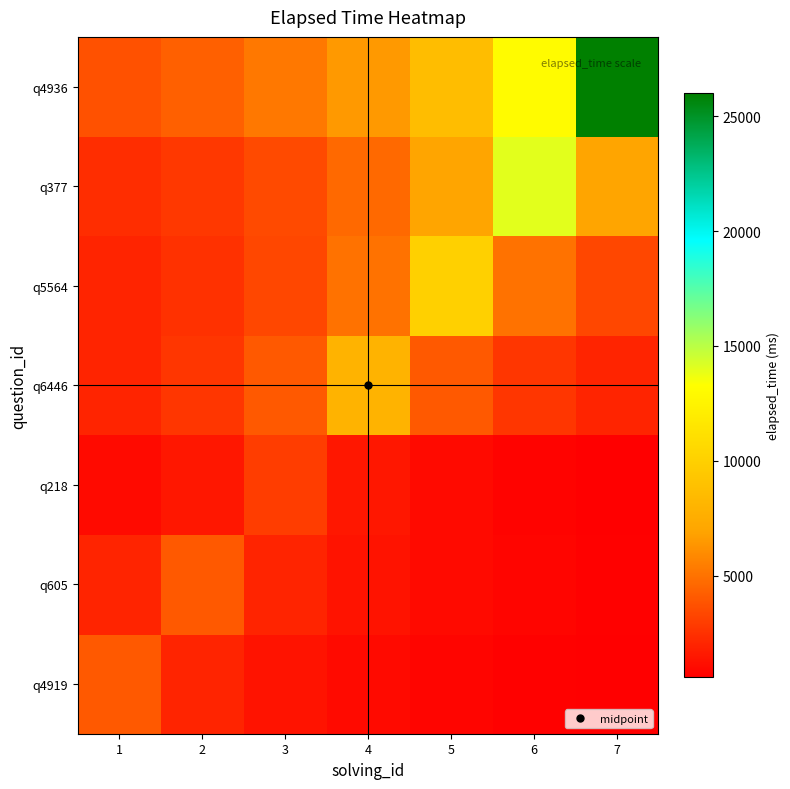

Reading right to left, what are all the values shown in this chart?

q4919: 7=571.4	6=666.7	5=800.0	4=1000.0	3=1333.3	2=2000.0	1=4000.0
q605: 7=666.7	6=800.0	5=1000.0	4=1333.3	3=2000.0	2=4000.0	1=2000.0
q218: 7=600.0	6=750.0	5=1000.0	4=1500.0	3=3000.0	2=1500.0	1=1000.0
q6446: 7=2000.0	6=2666.7	5=4000.0	4=8000.0	3=4000.0	2=2666.7	1=2000.0
q5564: 7=3333.3	6=5000.0	5=10000.0	4=5000.0	3=3333.3	2=2500.0	1=2000.0
q377: 7=7000.0	6=14000.0	5=7000.0	4=4666.7	3=3500.0	2=2800.0	1=2333.3
q4936: 7=26000.0	6=13000.0	5=8666.7	4=6500.0	3=5200.0	2=4333.3	1=3714.3